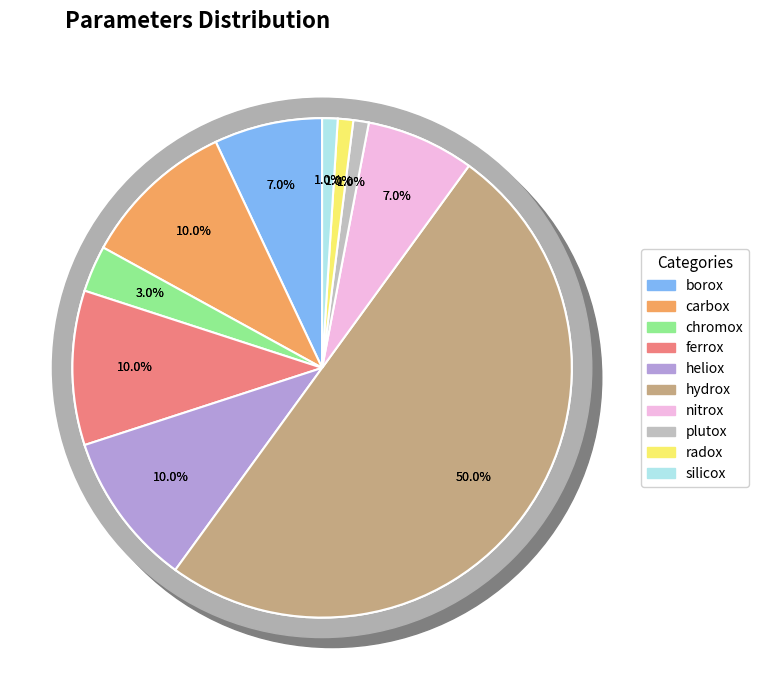

The nitrox slice represents 7% of the pie. True or false?

True